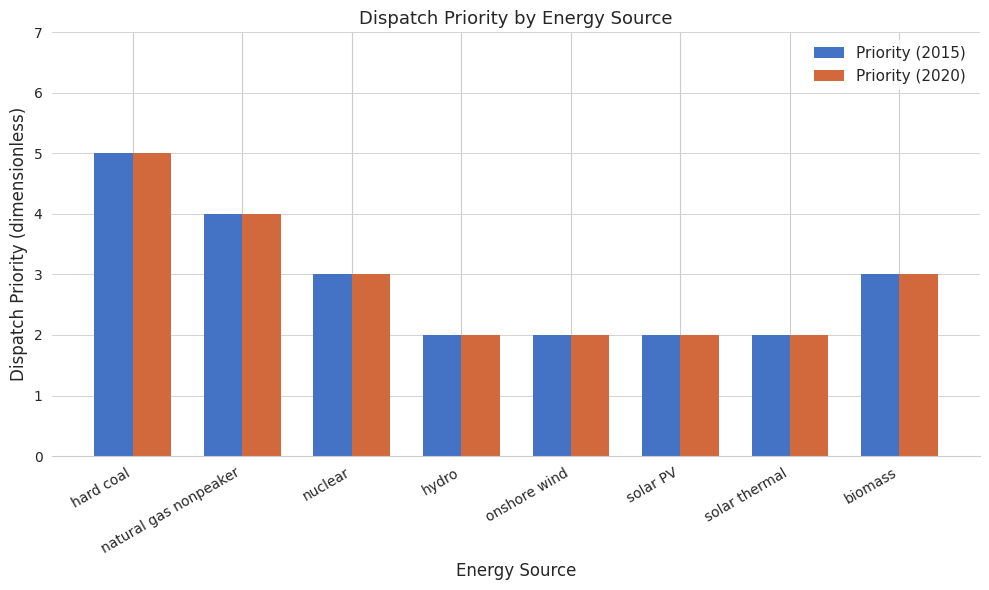

Are the bars horizontal?

No